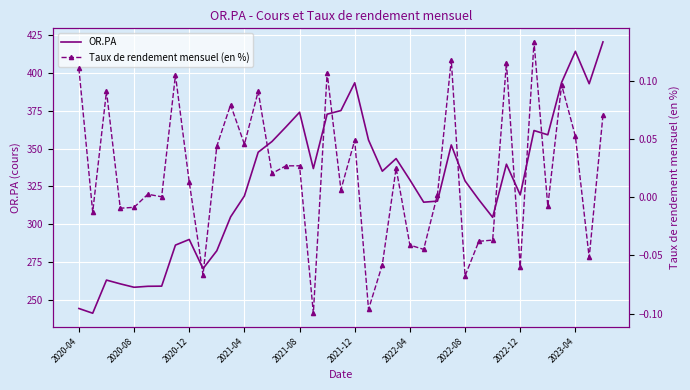

How many interior local peaks does the Taux de rendement mensuel (en %) series have?

13